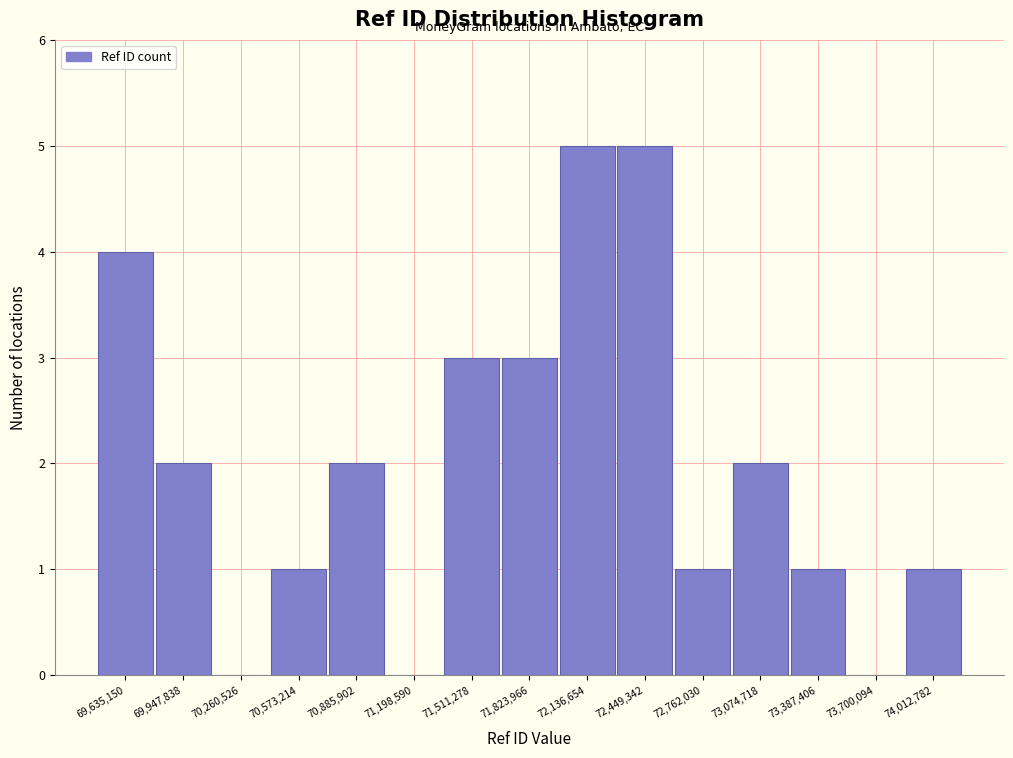

Reading left to right, transcribe this chart: for each bar, give the range it covers on the x-axis and its height. Neither the bar edges nor the heights are printed on the chart, so give them approximately, as read against the axes.

69500000 to 69800000: 4
69800000 to 70100000: 2
70100000 to 70400000: 0
70400000 to 70750000: 1
70750000 to 71050000: 2
71050000 to 71350000: 0
71350000 to 71650000: 3
71650000 to 72000000: 3
72000000 to 72300000: 5
72300000 to 72600000: 5
72600000 to 72900000: 1
72900000 to 73250000: 2
73250000 to 73550000: 1
73550000 to 73850000: 0
73850000 to 74150000: 1